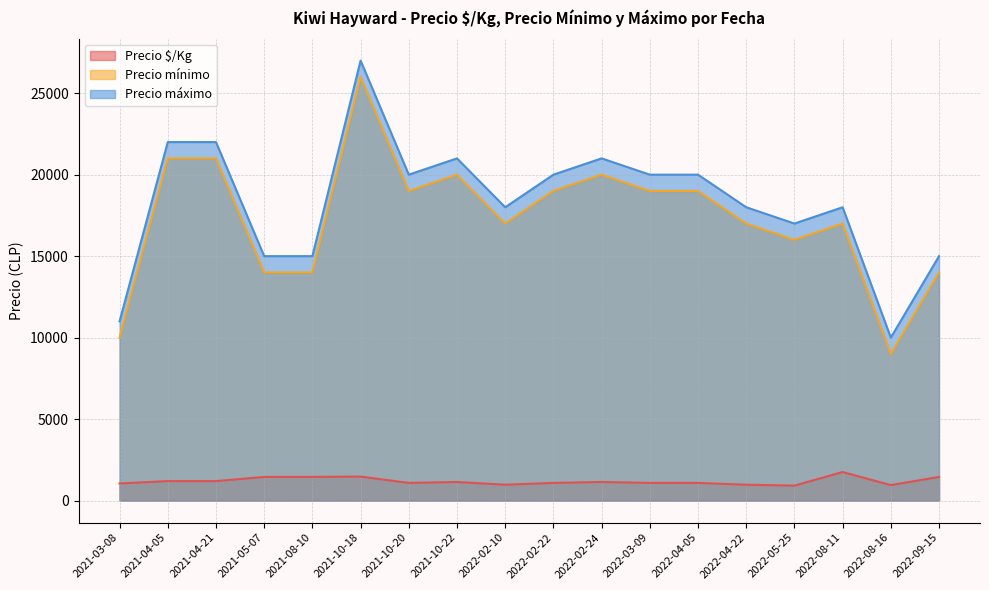

How many data points in Precio $/Kg are less than 1139?

9